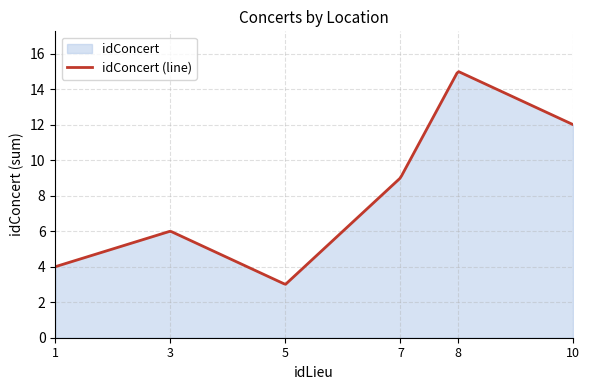

Between 8 and 10, which is larger?

8